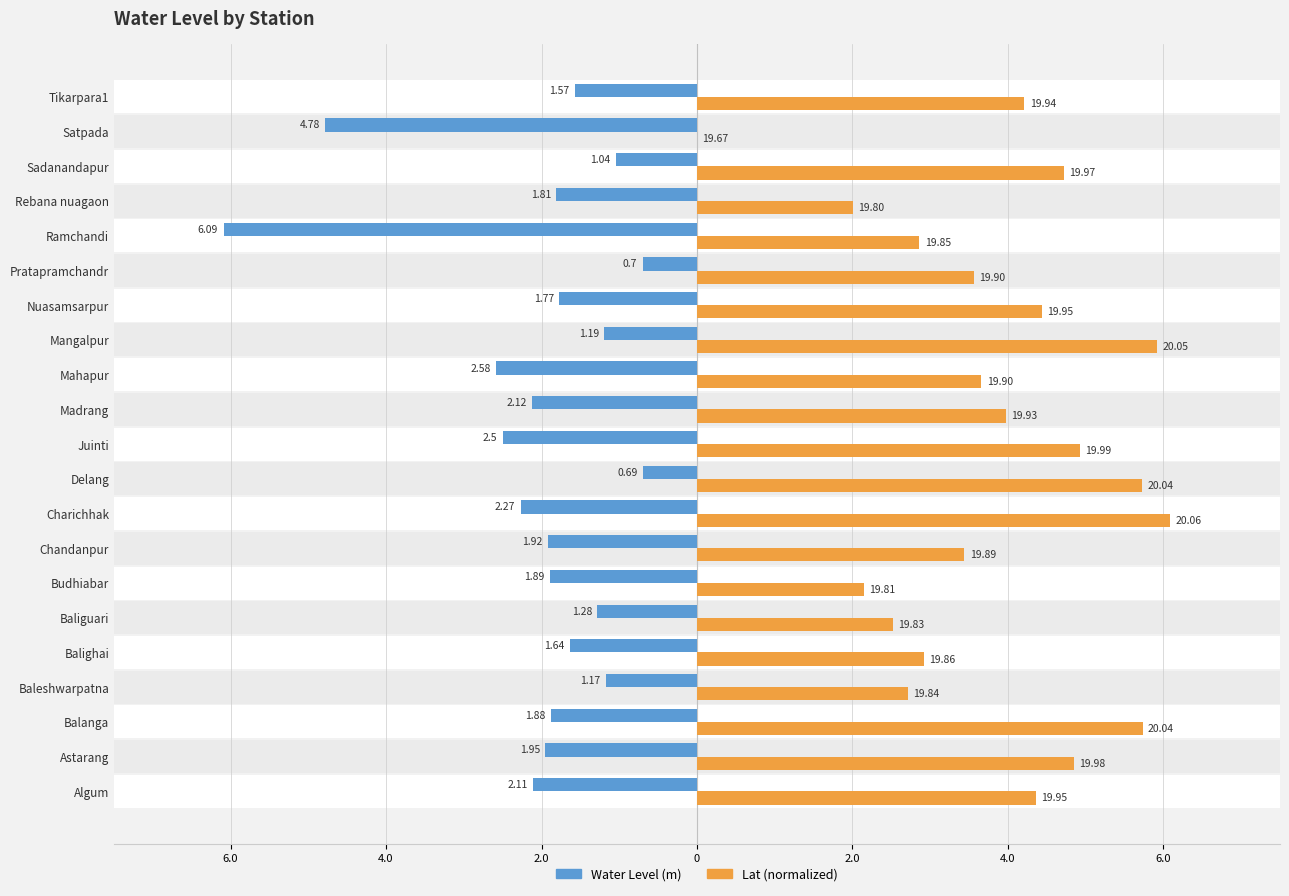

What is the difference between the second highest and second lowest values in the Lat (normalized) series?

3.9